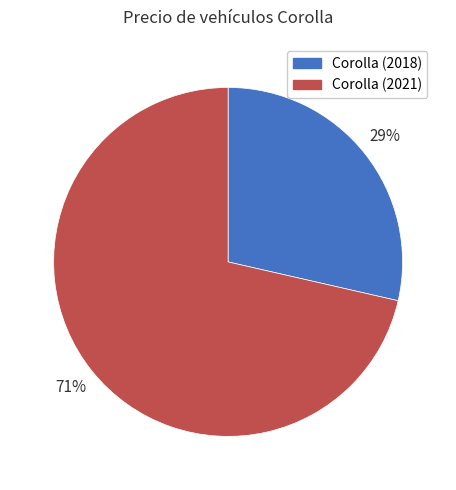

The Corolla (2018) slice represents 36% of the pie. True or false?

False